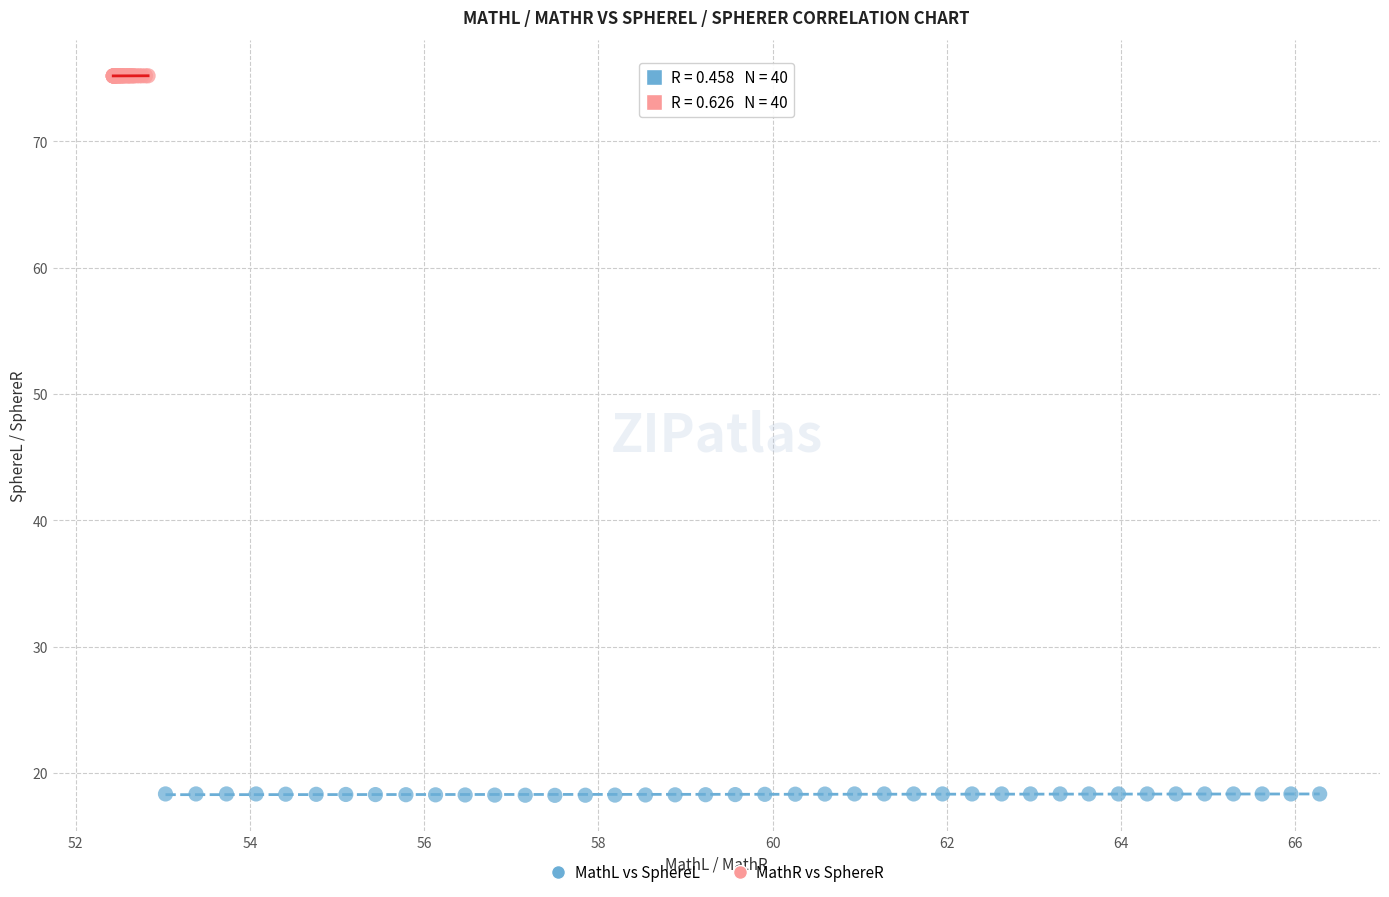

What are all the series names shown in the legend?

MathL vs SphereL, MathR vs SphereR